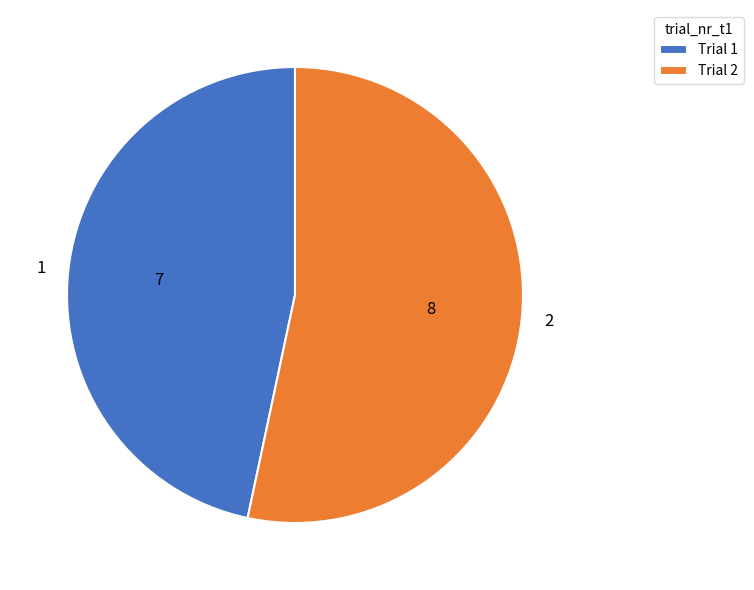

Rank the categories by value from lowest to highest.

1, 2